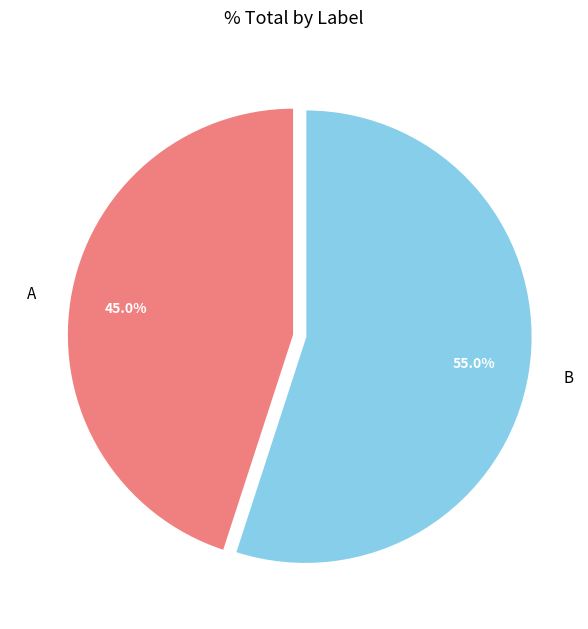

True or false: B accounts for 55% of the total.

True